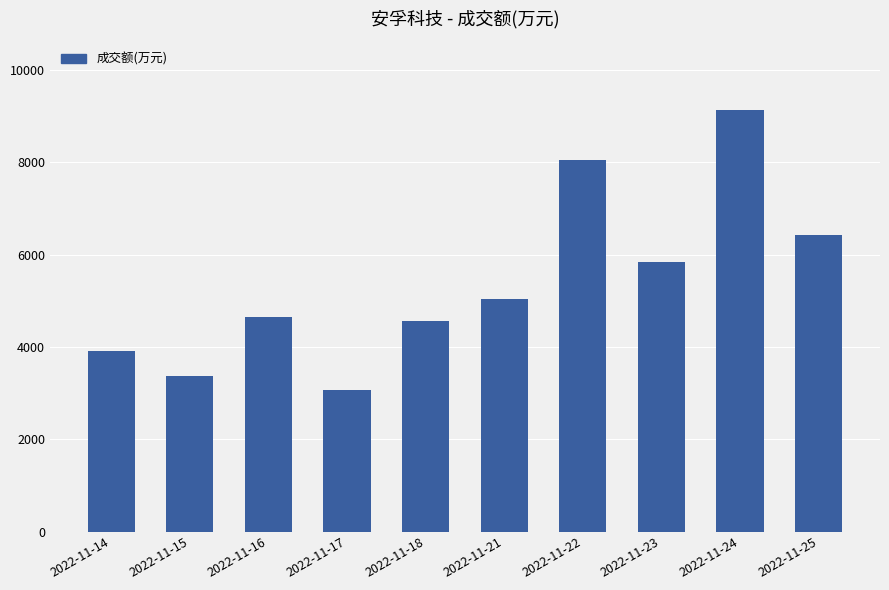

List the labels in order of value, largest first.

2022-11-24, 2022-11-22, 2022-11-25, 2022-11-23, 2022-11-21, 2022-11-16, 2022-11-18, 2022-11-14, 2022-11-15, 2022-11-17